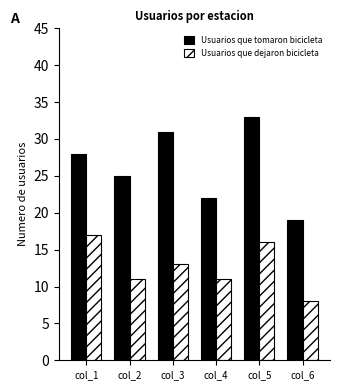

What is the difference between the maximum and minimum values in the Usuarios que tomaron bicicleta series?

14